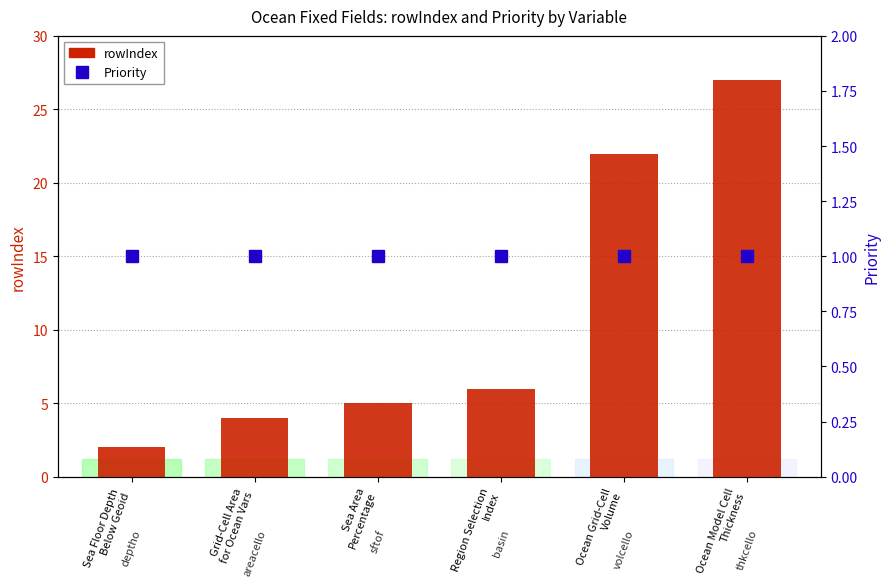

Between Ocean Model Cell
Thickness and Sea Floor Depth
Below Geoid, which is larger?

Ocean Model Cell
Thickness